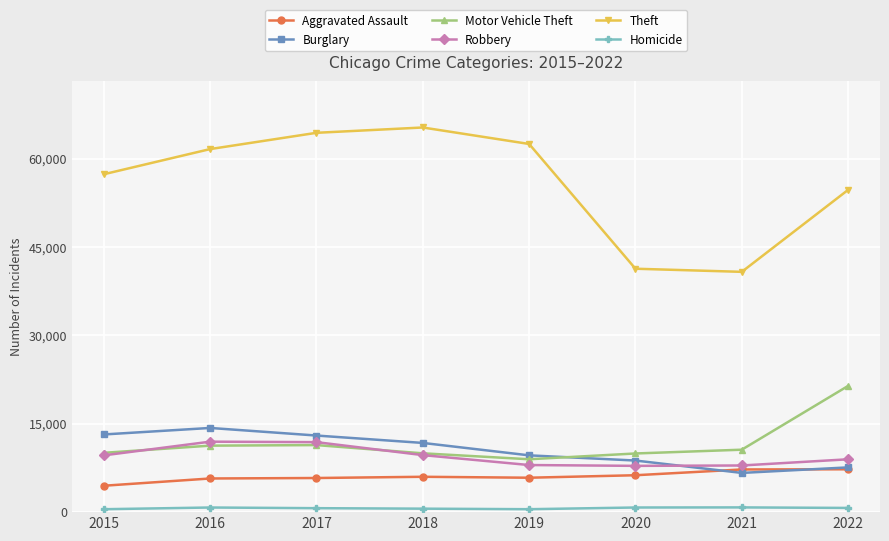

Is the value of Homicide at 2016 greater than the value of Theft at 2016?

No